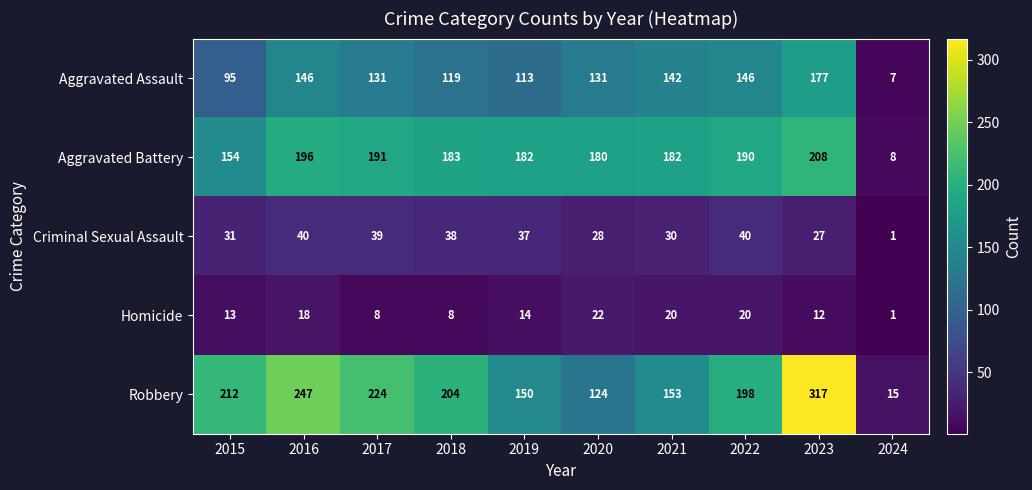

What is the difference between the Robbery values at 2015 and 2022?

14